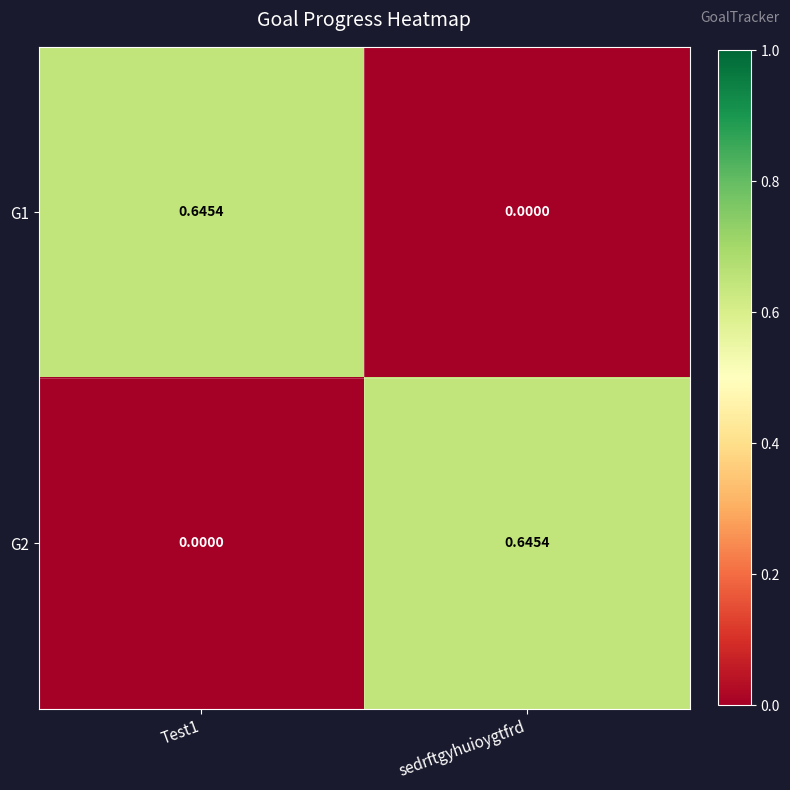

Is the value of G1 at sedrftgyhuioygtfrd greater than the value of G2 at sedrftgyhuioygtfrd?

No